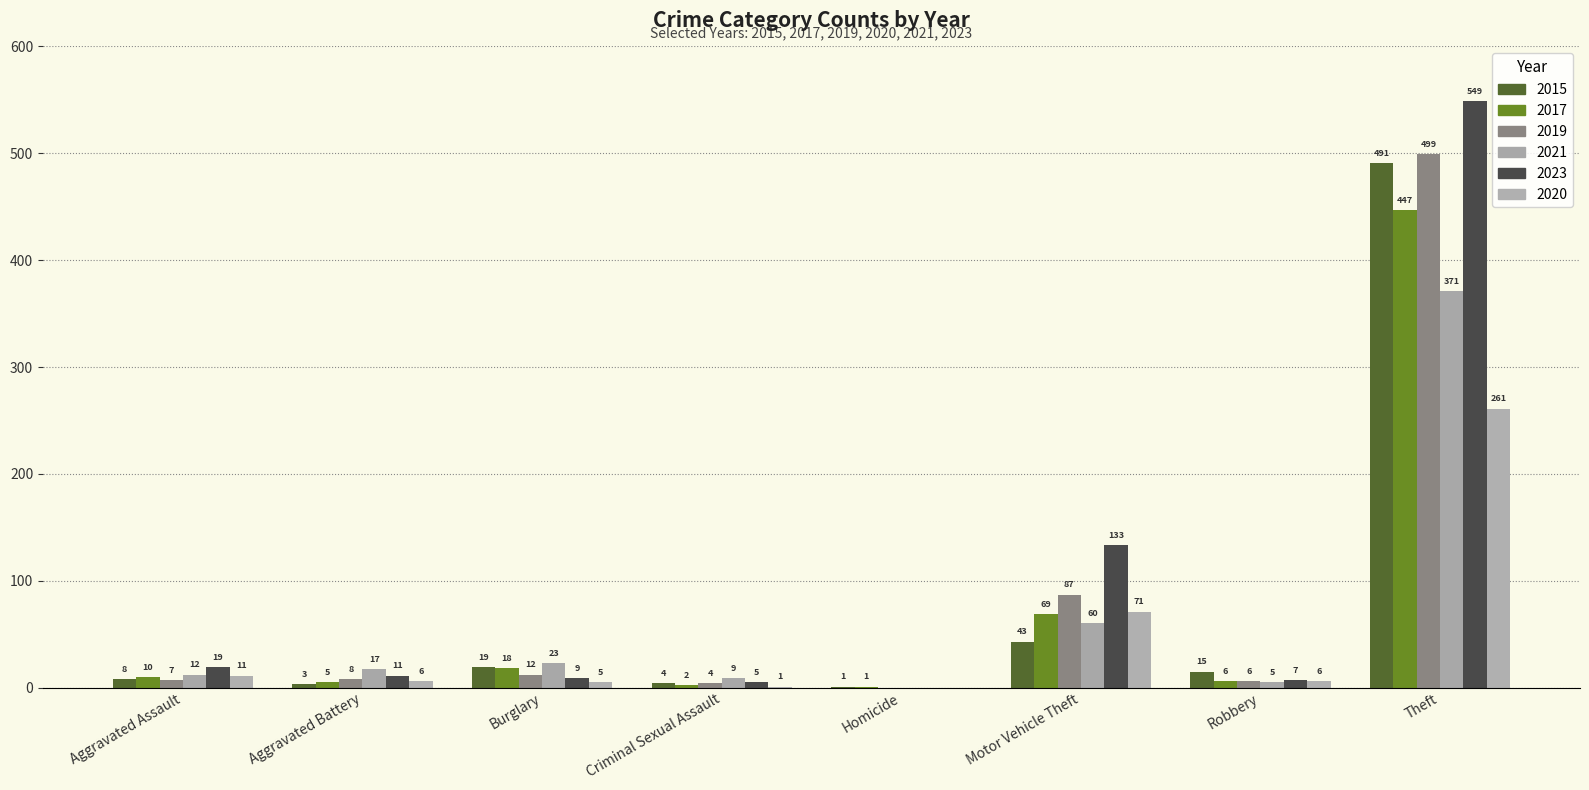

What is the difference between the 2020 values at Robbery and Homicide?

6